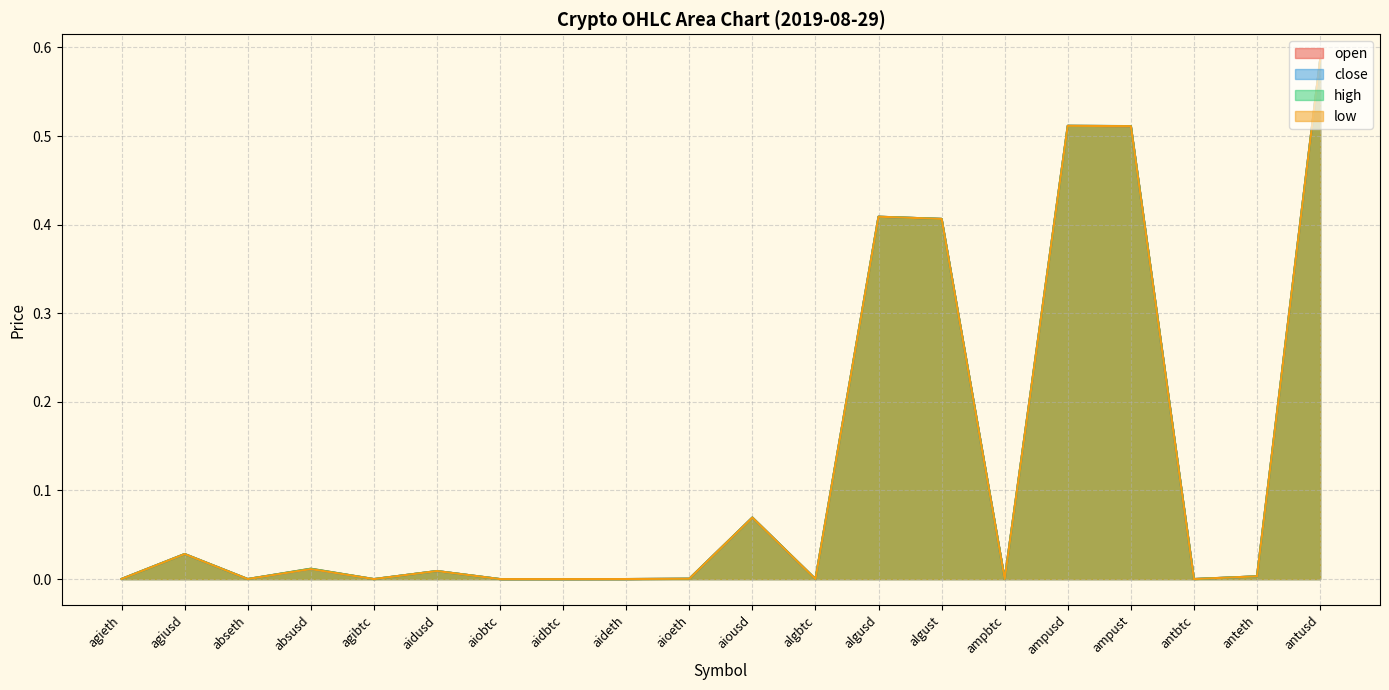

How many interior local valleys does the close series have?

6